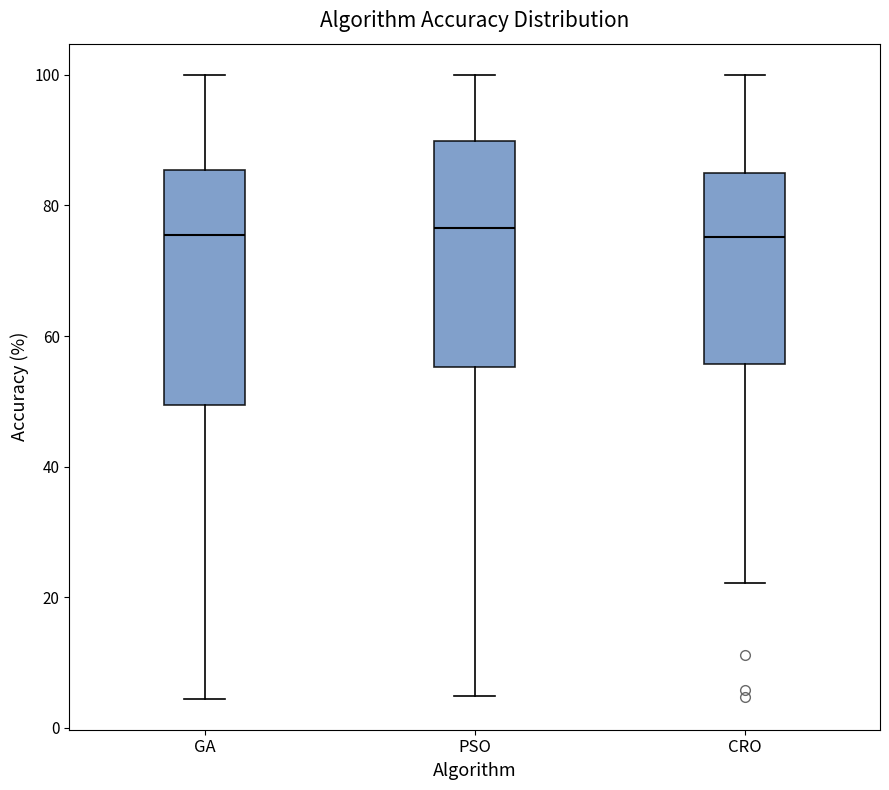

Reading left to right, read every box against the y-axis: the position of its median line, the range the box covers, and the ends of its whiskers. The values are not printed on the chart, so give them approximately, as read against the axis.

GA: median 76, box 50 to 86, whiskers 4 to 100
PSO: median 76, box 56 to 90, whiskers 4 to 100
CRO: median 76, box 56 to 84, whiskers 22 to 100